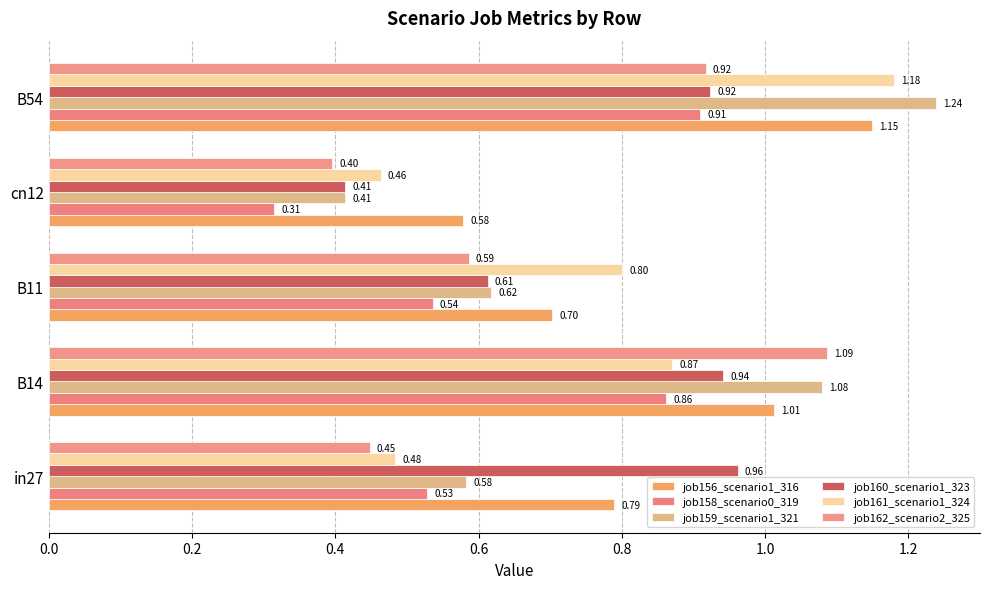

What is the average value of the job156_scenario1_316 series?

0.8